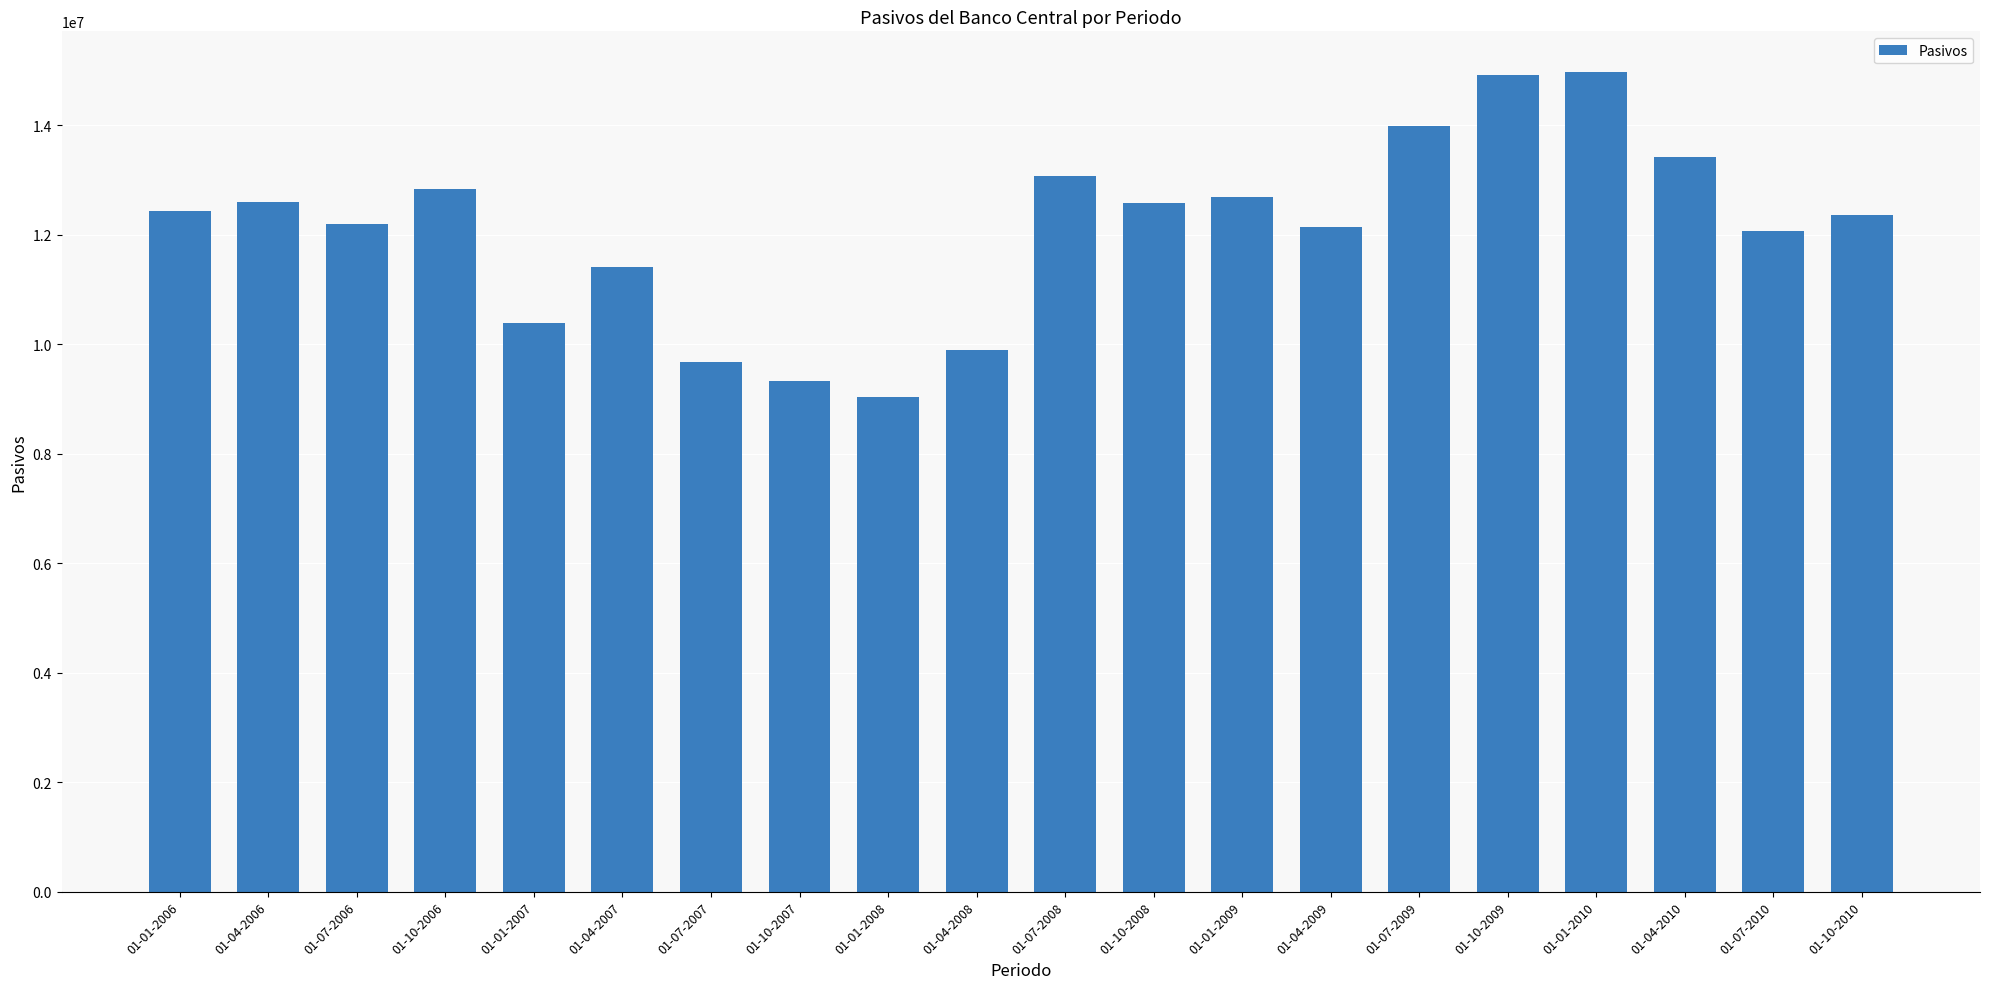

What is the smallest value displayed?

9042190